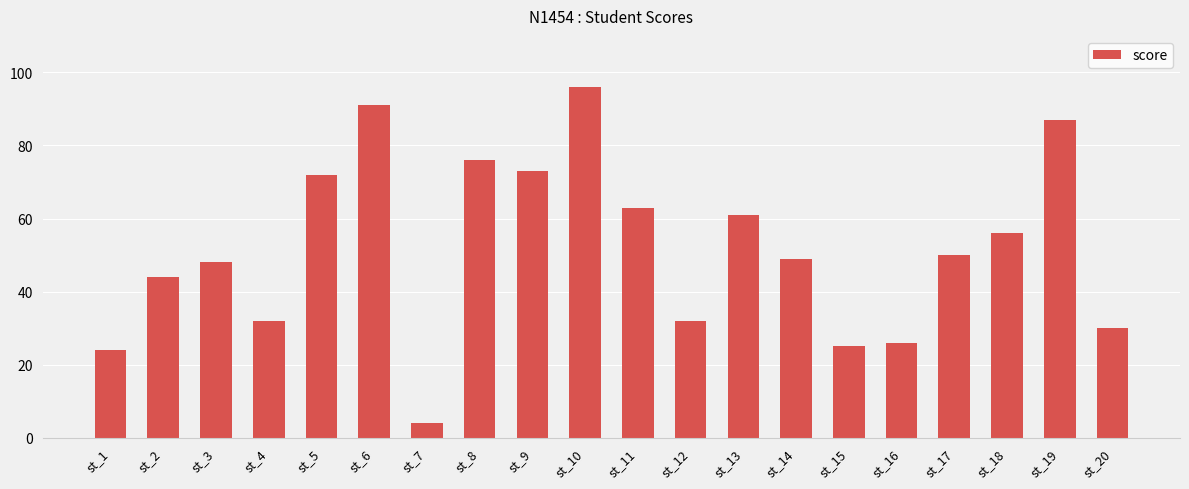

Reading left to right, what are all the values shown in this chart?

st_1=24	st_2=44	st_3=48	st_4=32	st_5=72	st_6=91	st_7=4	st_8=76	st_9=73	st_10=96	st_11=63	st_12=32	st_13=61	st_14=49	st_15=25	st_16=26	st_17=50	st_18=56	st_19=87	st_20=30